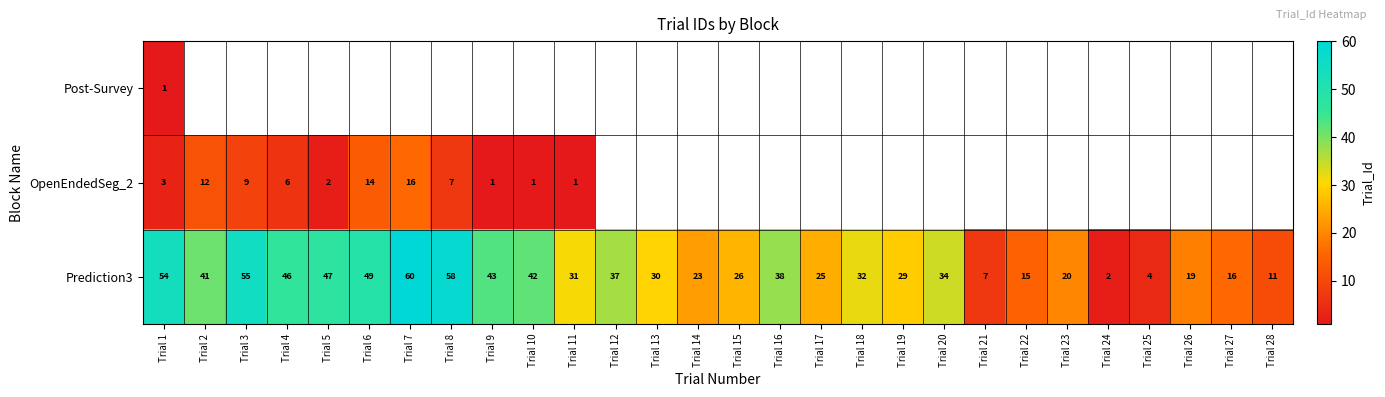

What is the difference between the Prediction3 values at Trial 14 and Trial 23?

3